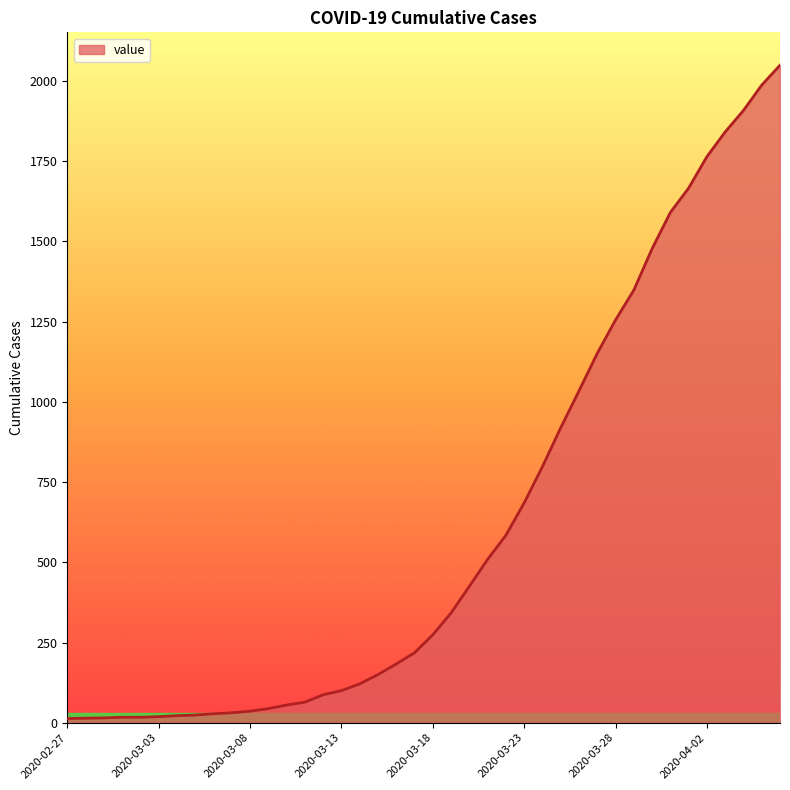

What is the maximum value shown in the chart?

2049